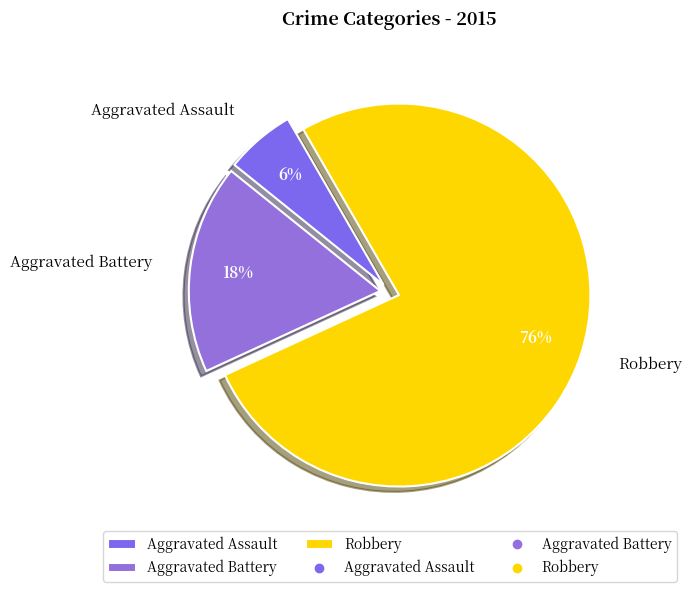

Do Aggravated Assault and Robbery together represent more than half of the pie?

Yes